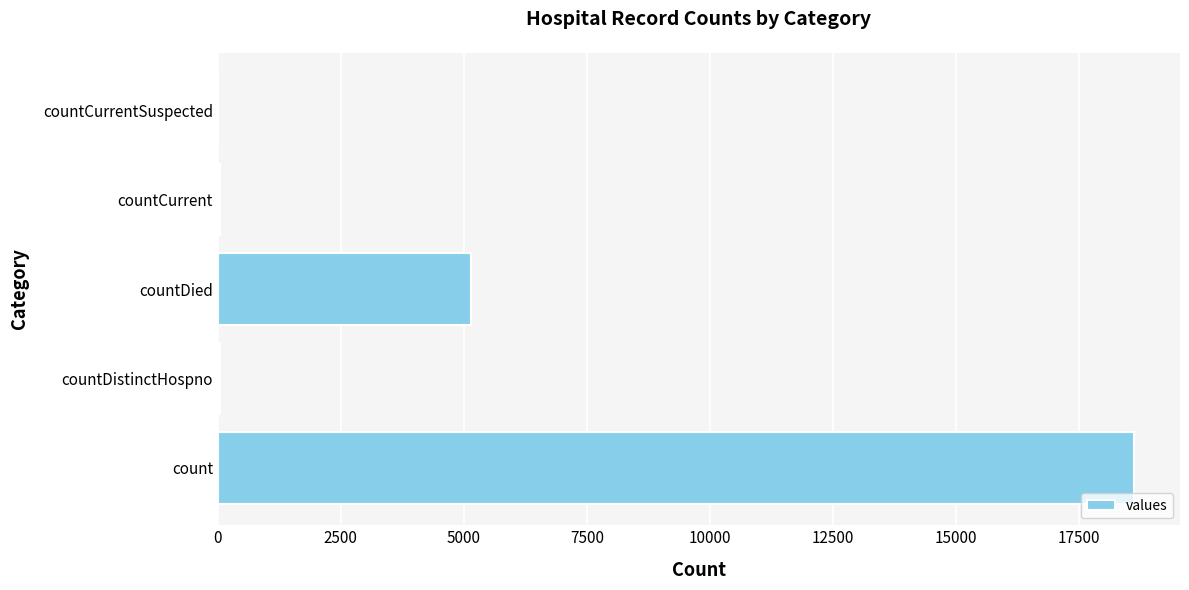

The chart shows a value of 18625 at count. True or false?

True